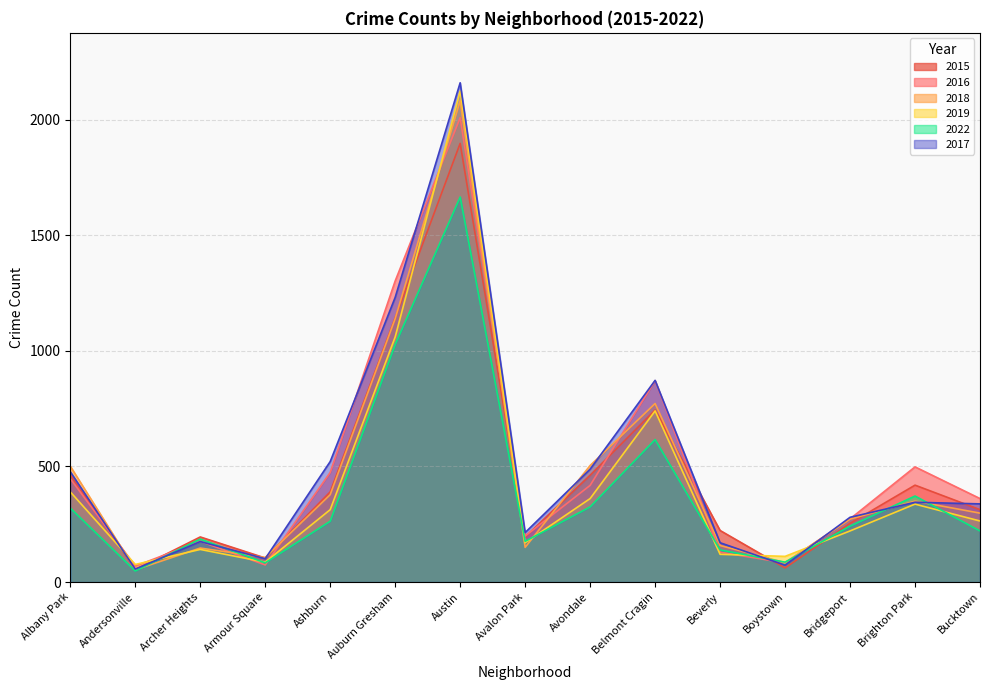

What is the minimum value for 2018?

53